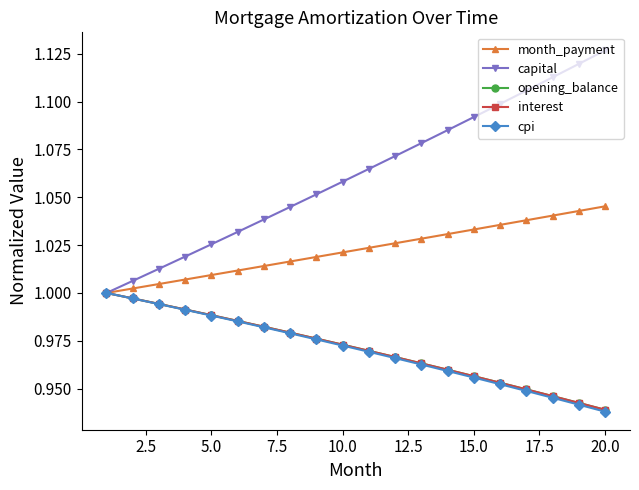

What is the difference between the maximum and minimum values in the interest series?

0.1